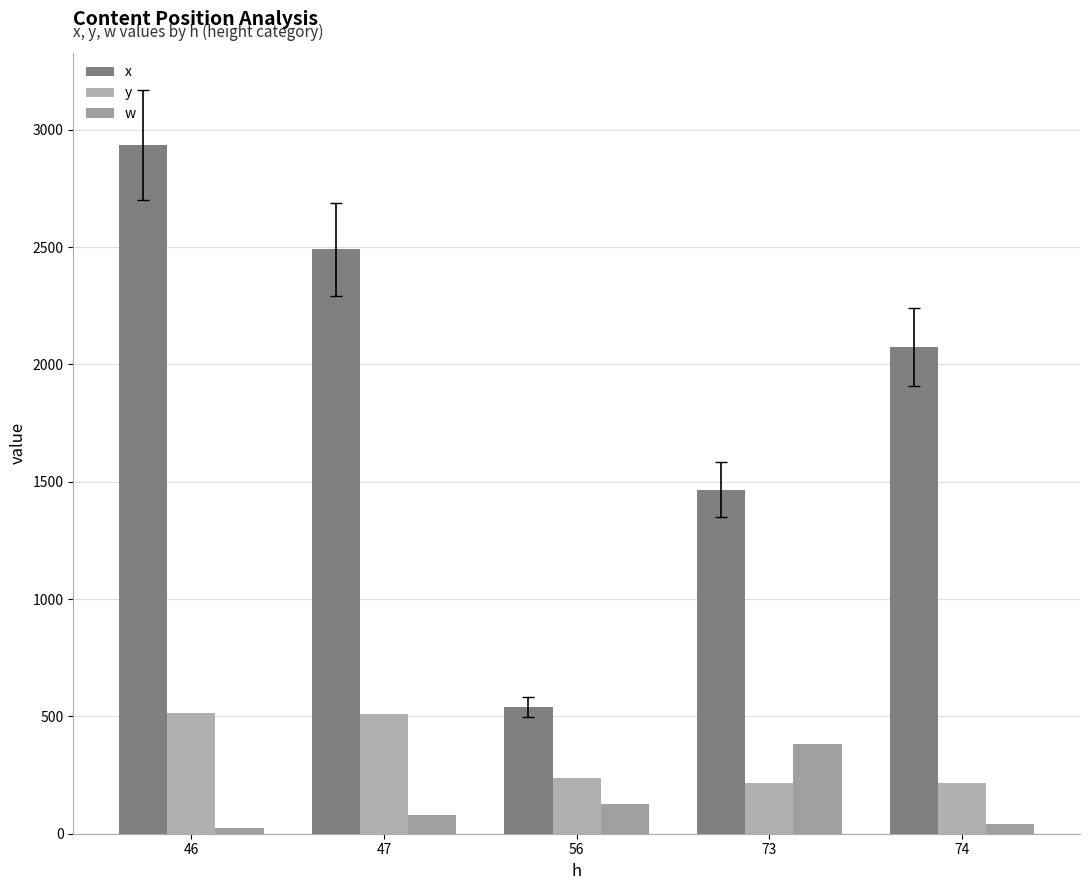

How many categories are shown in the chart?

5